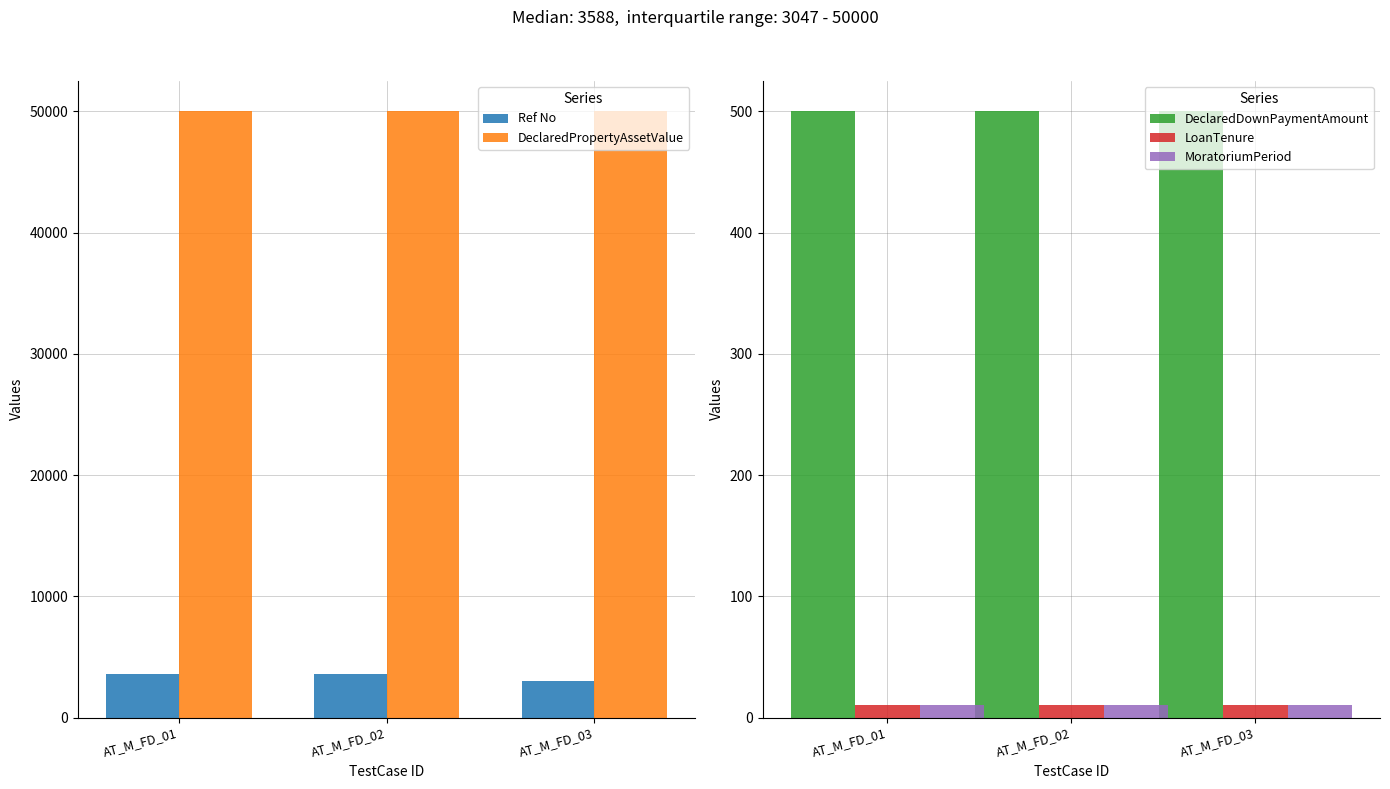

Which has a higher value, AT_M_FD_01 or AT_M_FD_02?

AT_M_FD_01